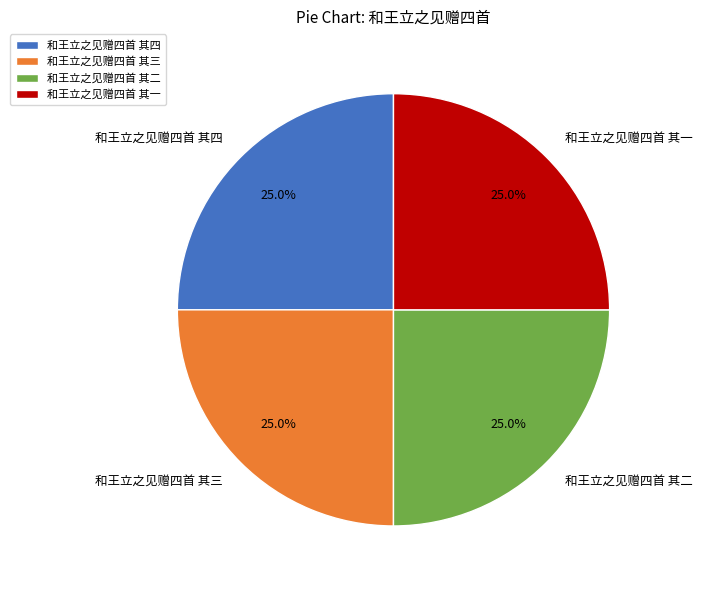

To the nearest percent, what is the average slice percentage?

25%